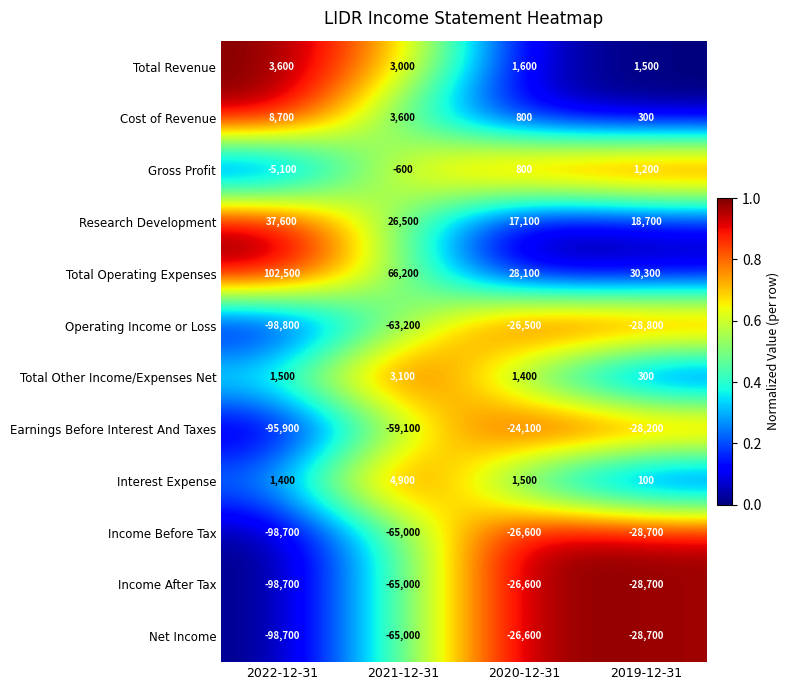

How many values in the Total Other Income/Expenses Net series are below 1500?

2